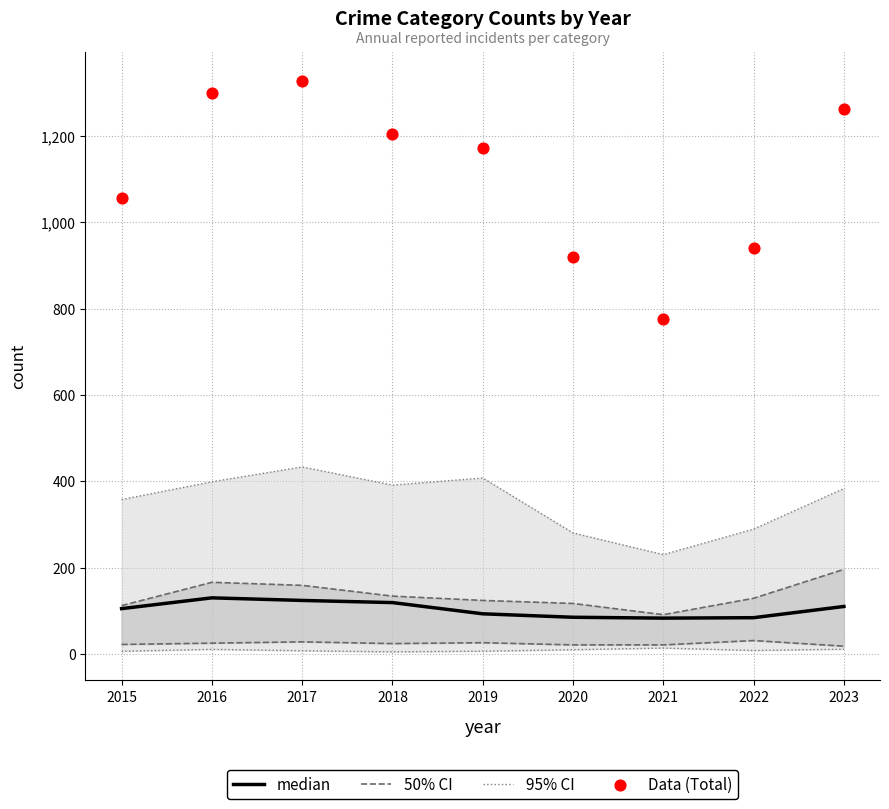

Which series has the largest total across all categories?

Data (Total)